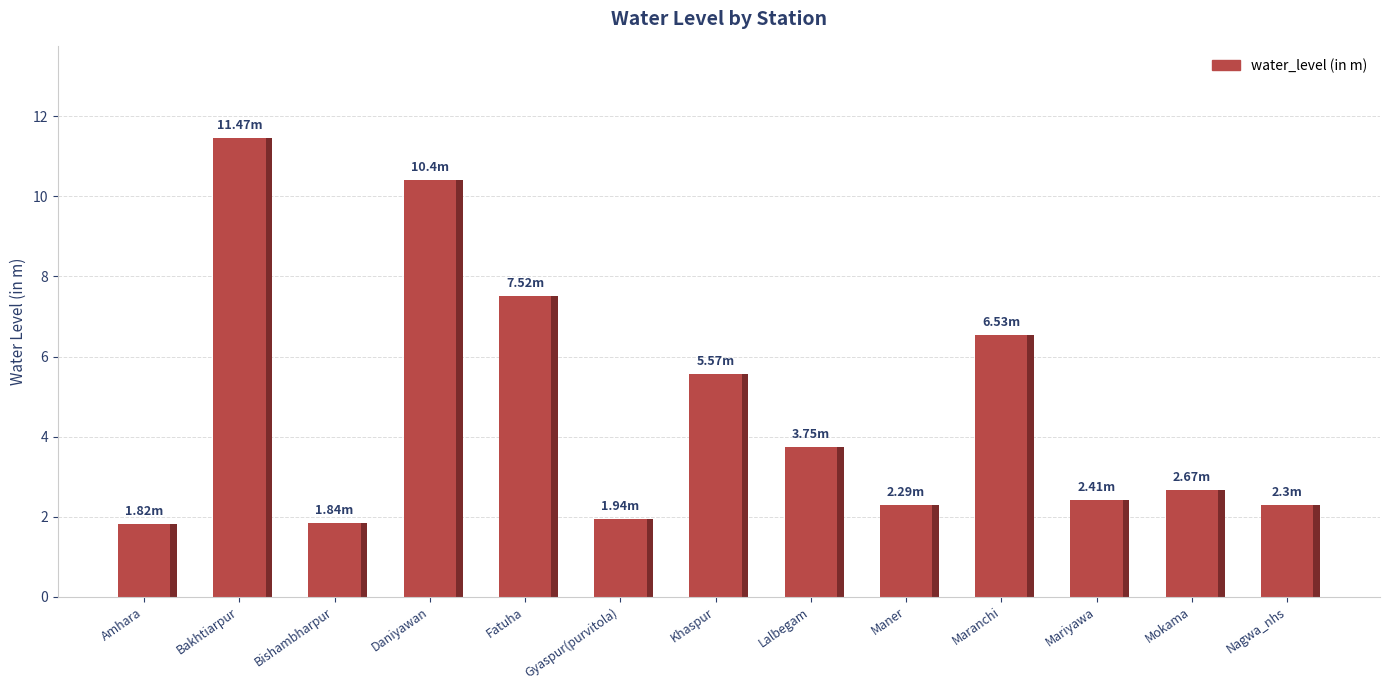

Where does the data first go above 2?

Bakhtiarpur